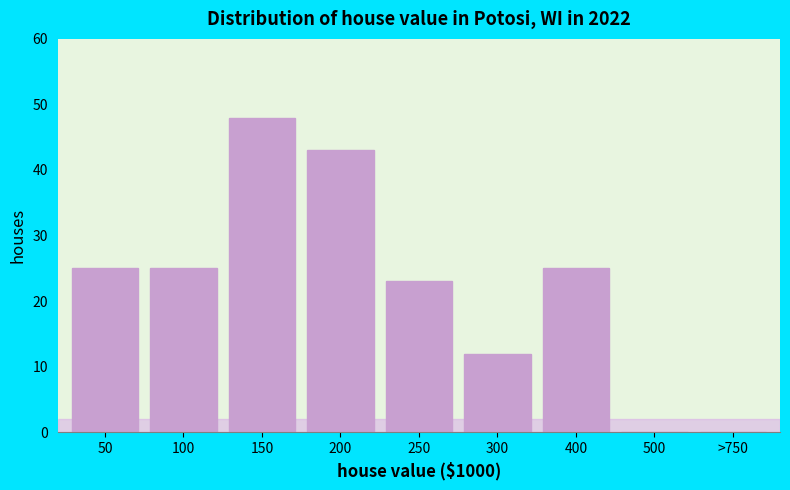

Approximately how many times larger is the value at 150 compared to 50?

1.9